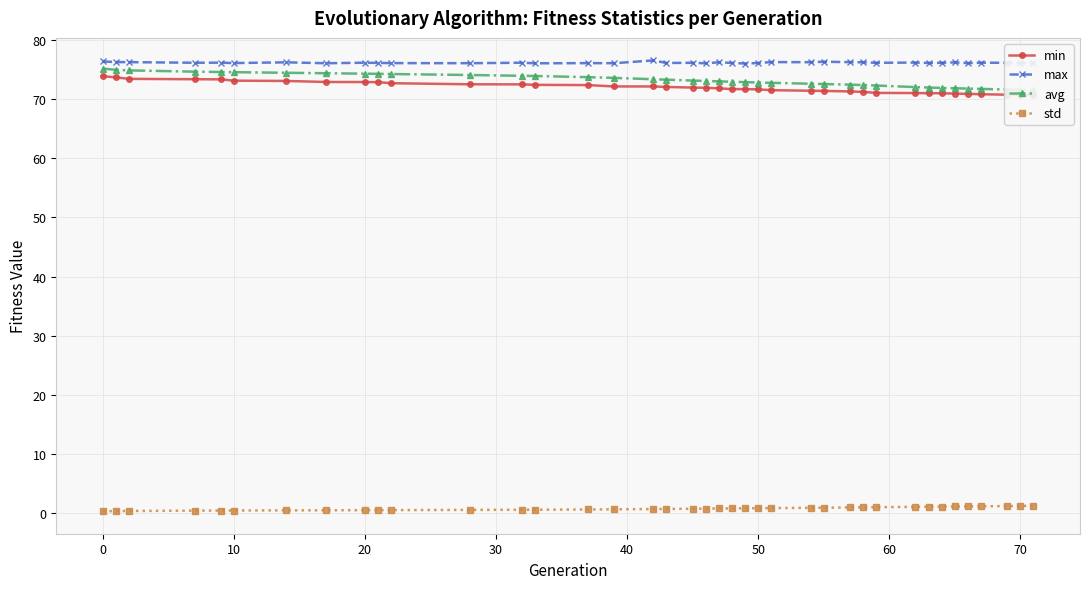

What is the maximum value for max?

76.5